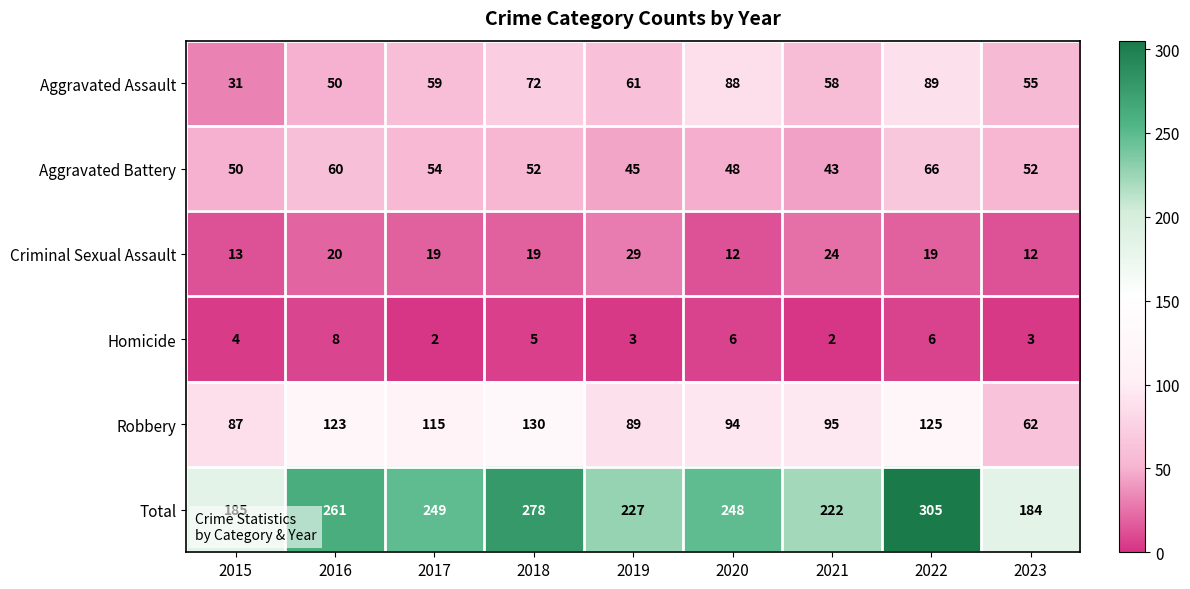

Rank the series at 2020 from lowest to highest value.

Homicide, Criminal Sexual Assault, Aggravated Battery, Aggravated Assault, Robbery, Total